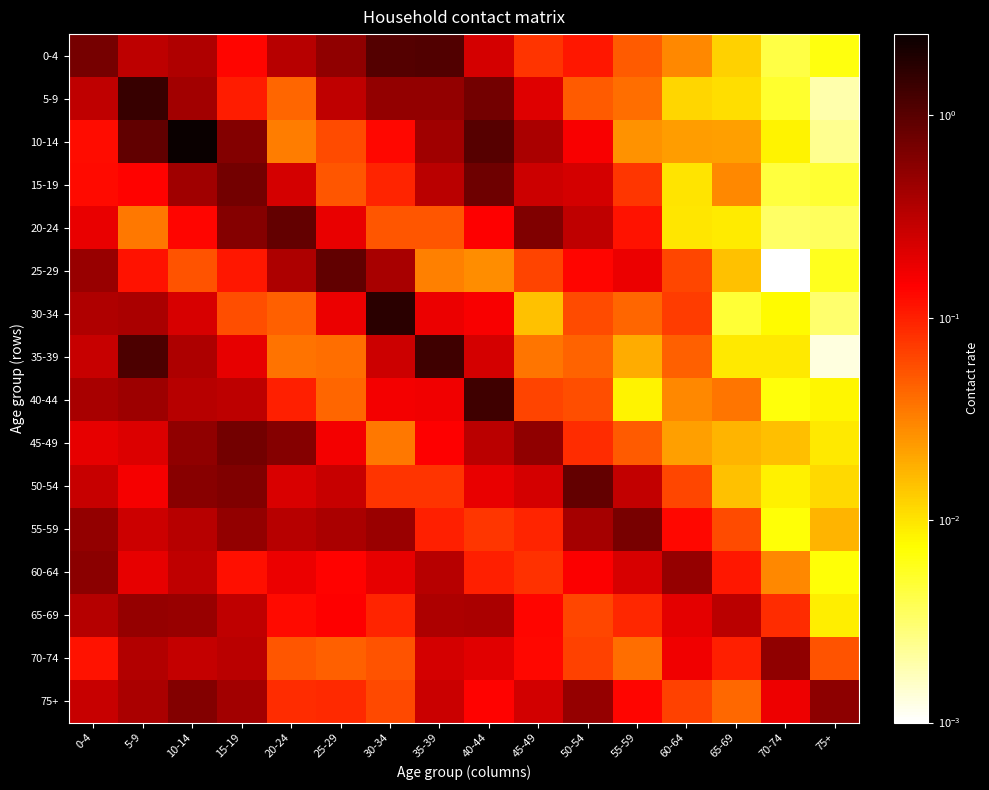

At which category does the chart reach its minimum across all series?

70-74